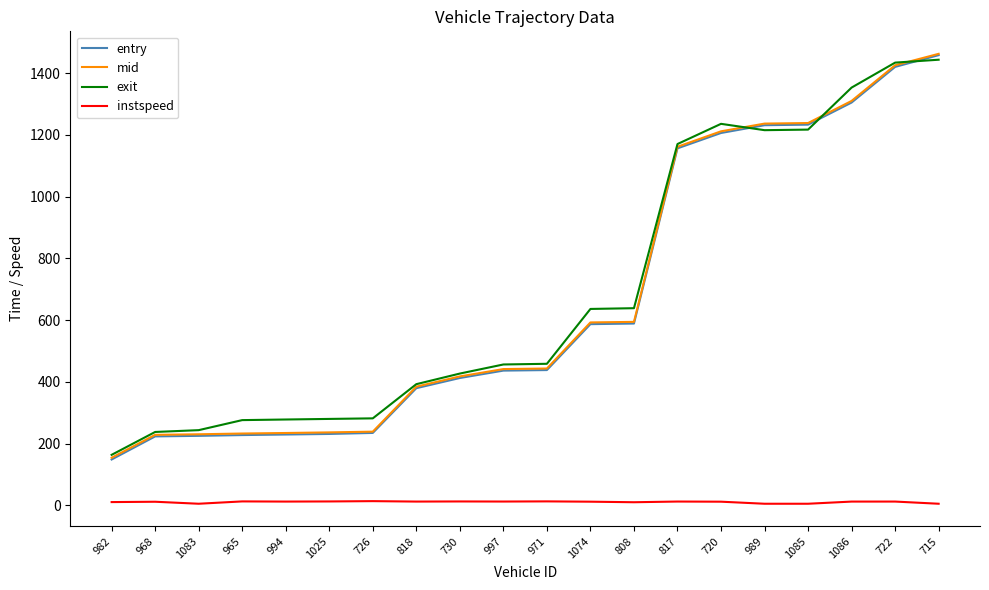

Does the chart have visible grid lines?

No